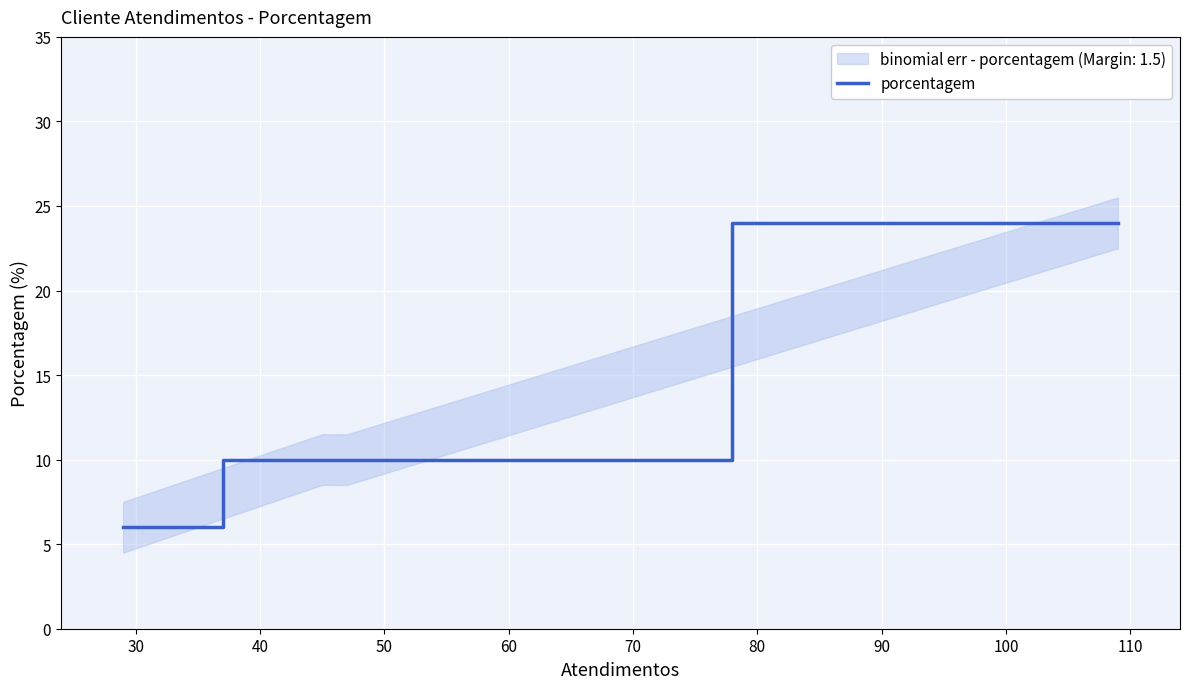

True or false: there are more than 2 points higher than both neighbors.

False